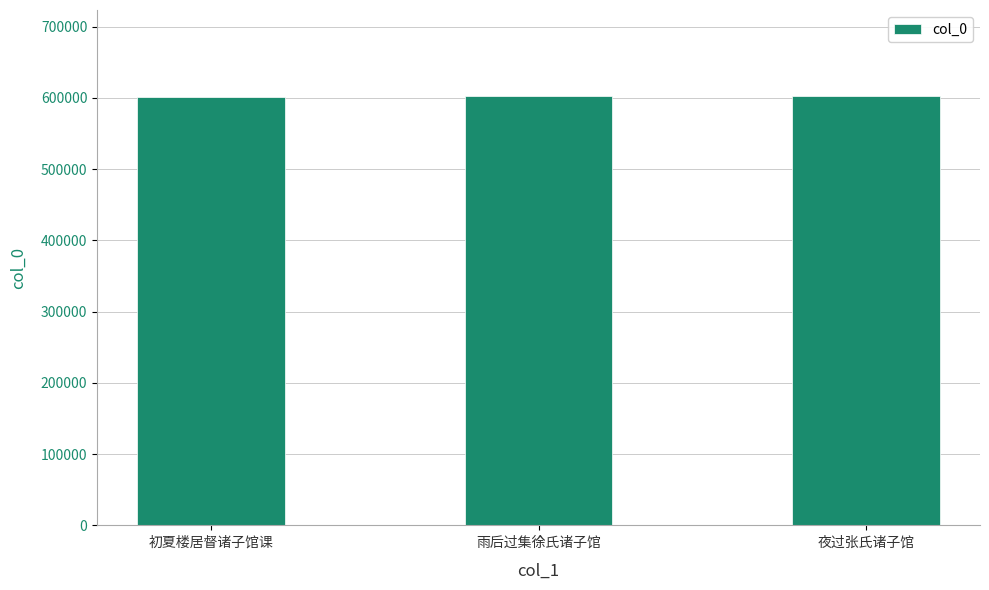

What is the sum of all values?

1806848